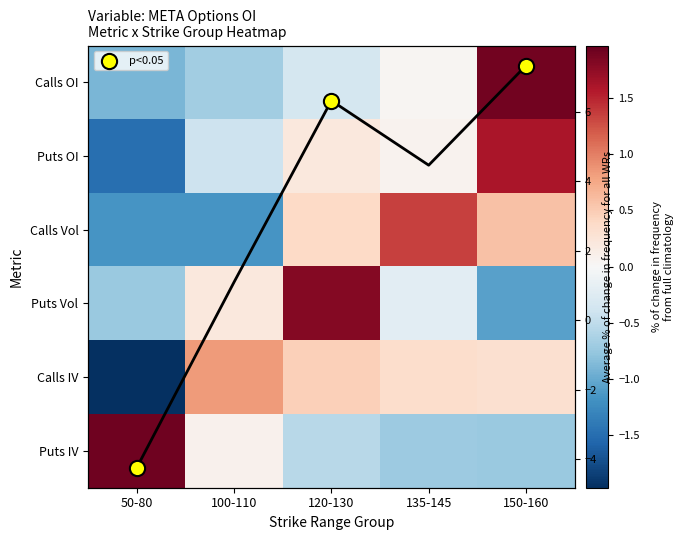

List the series in order of their peak value, highest first.

Puts IV, Calls OI, Puts Vol, Puts OI, Calls Vol, Calls IV